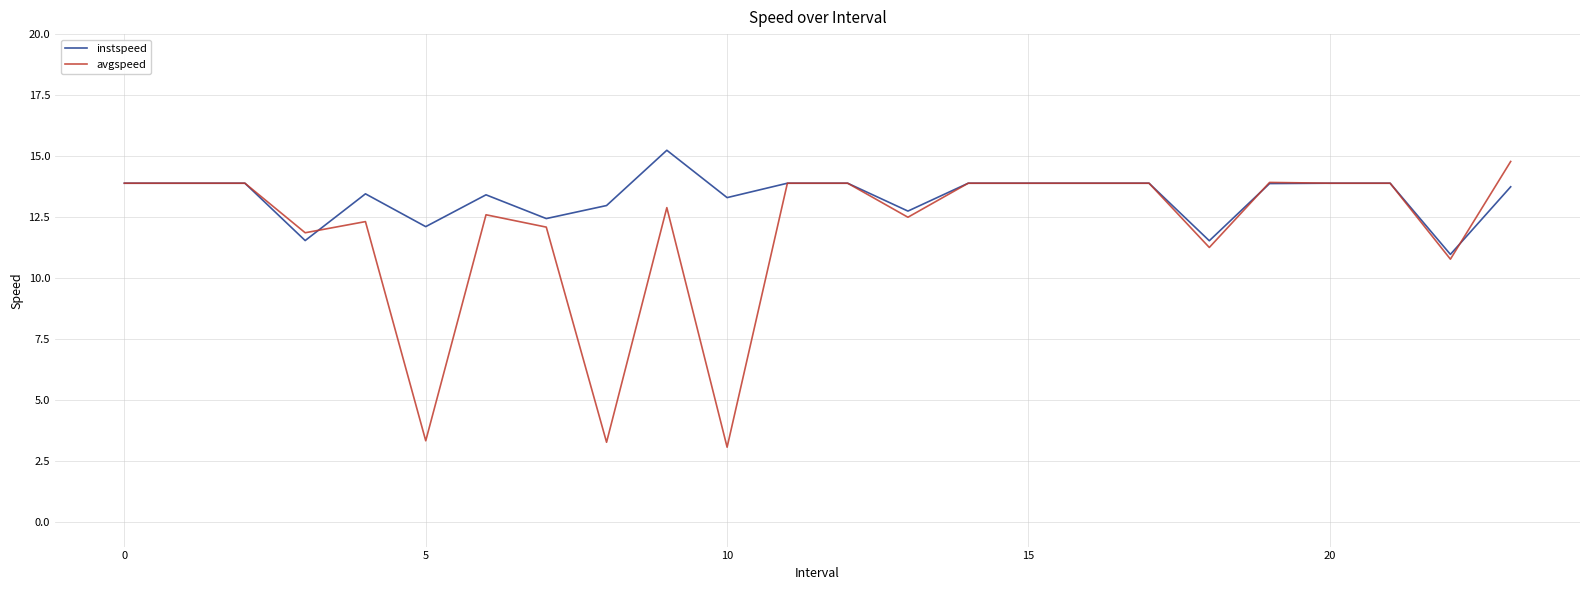

Which series has the largest range (max minus min)?

avgspeed